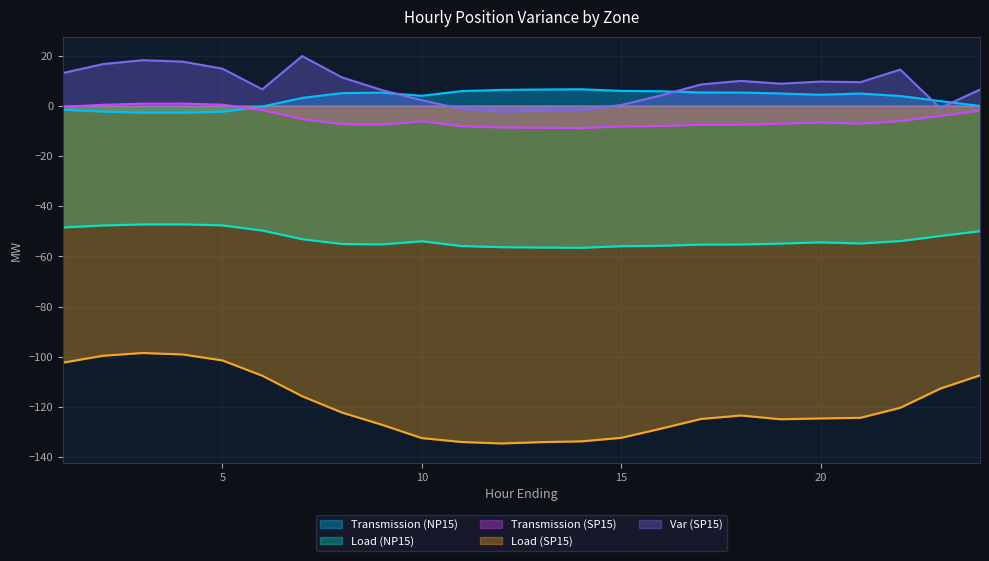

True or false: Load (NP15) has a value of -55.3 at 18.

True